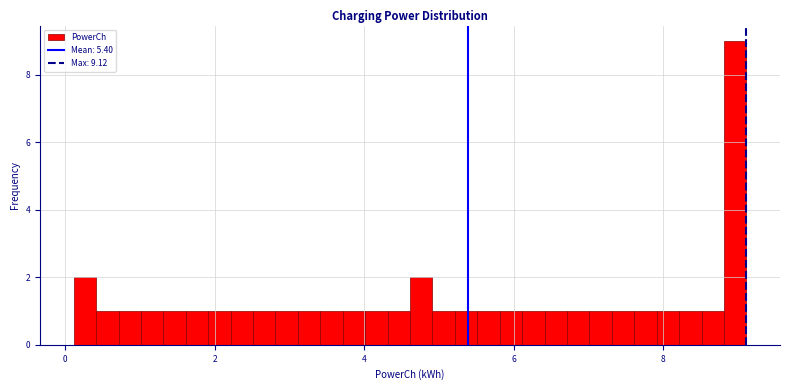

Around what value on the x-axis is the tallest bar? Give the approximate position of its centre, as read against the axis.

9.0